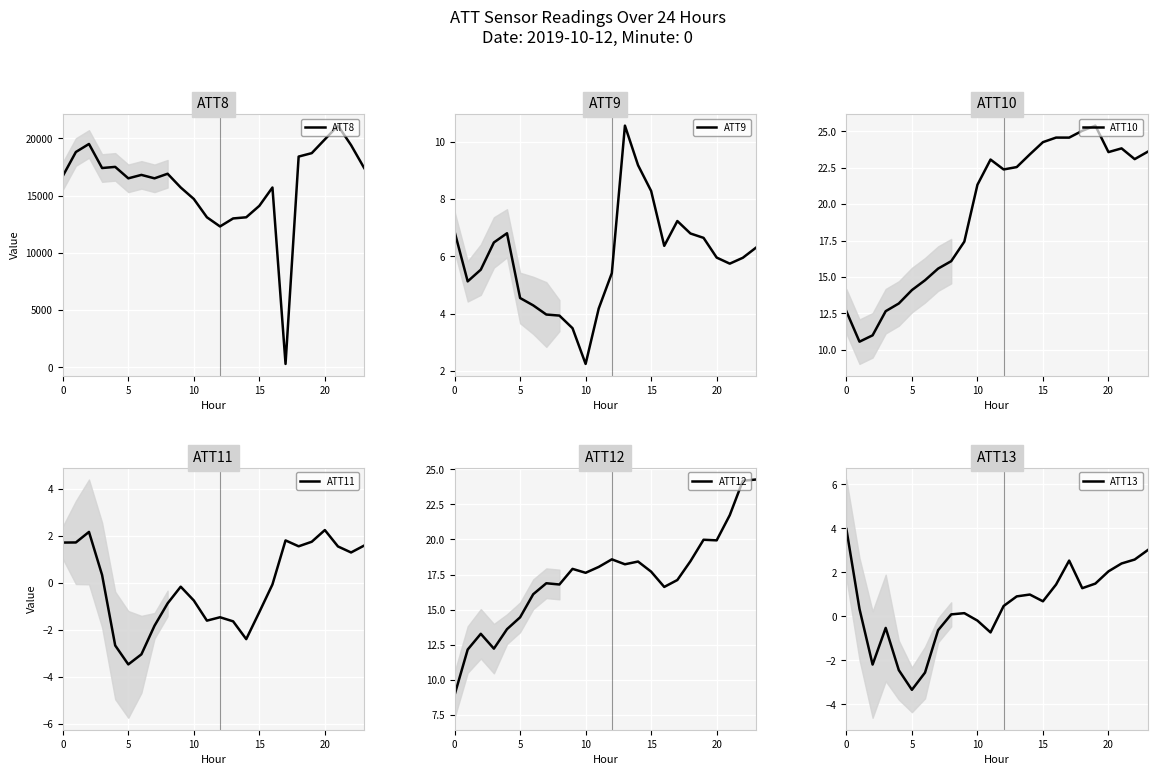

How many data points in ATT9 are less than 5?

7